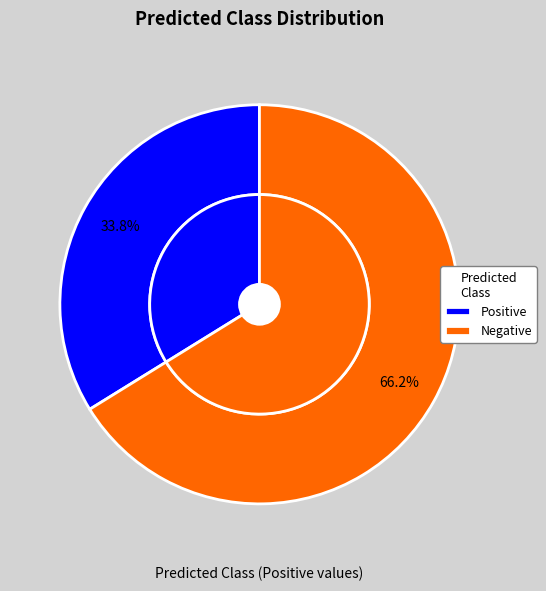

Which category has the smallest portion of the pie?

Positive